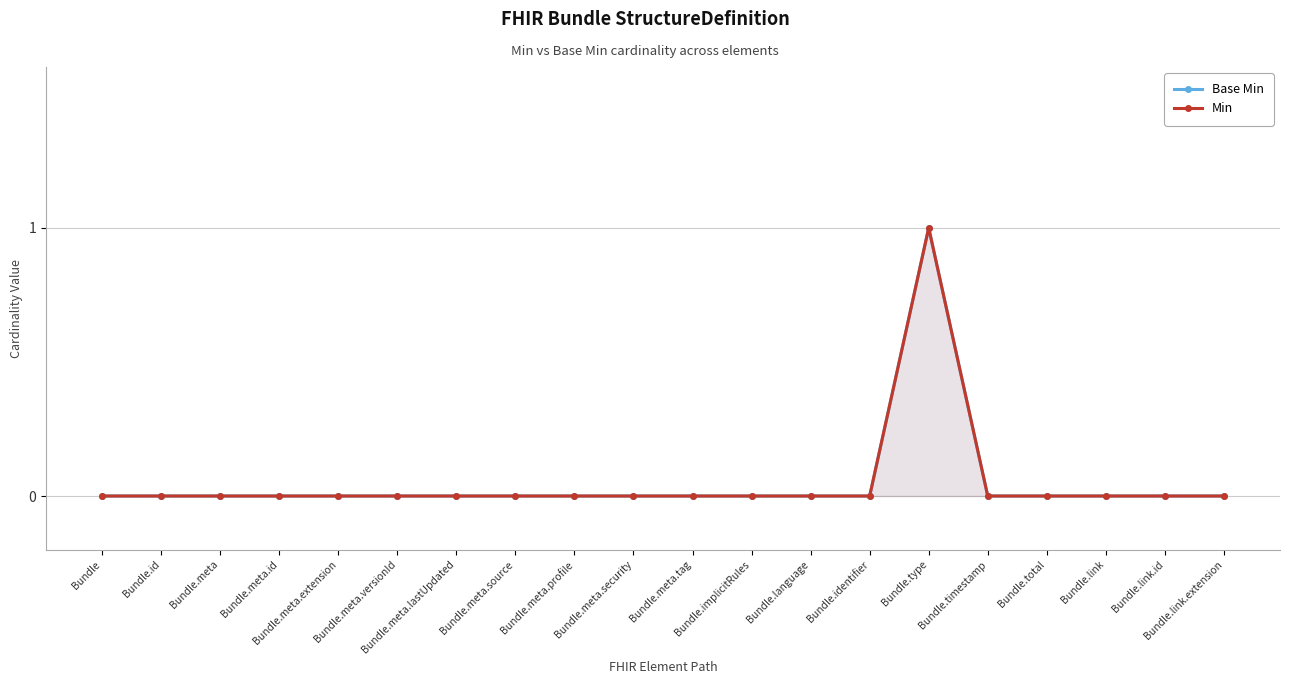

At which label does Base Min reach its peak?

Bundle.type